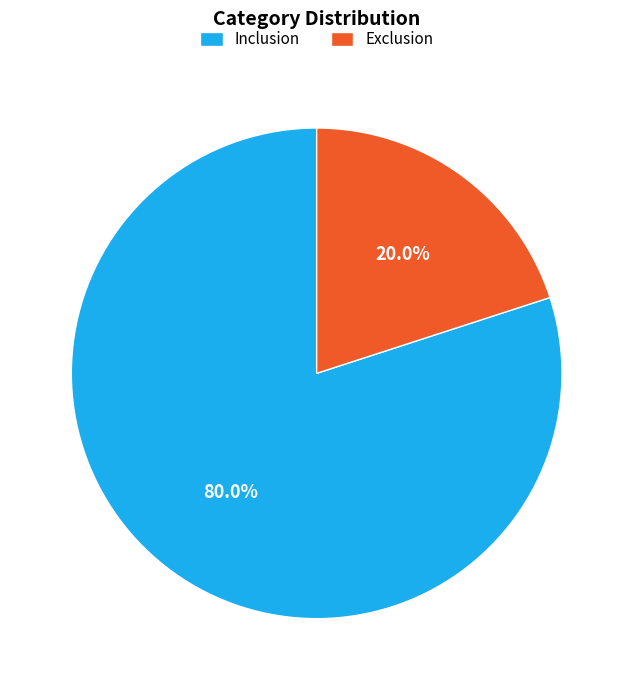

What percentage is NOT represented by Inclusion?

20.0%